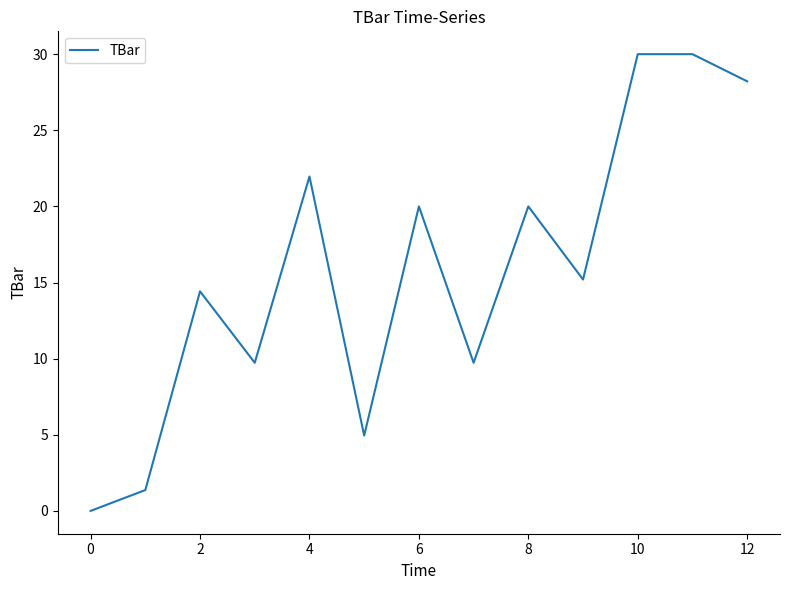

Does the chart have visible grid lines?

No